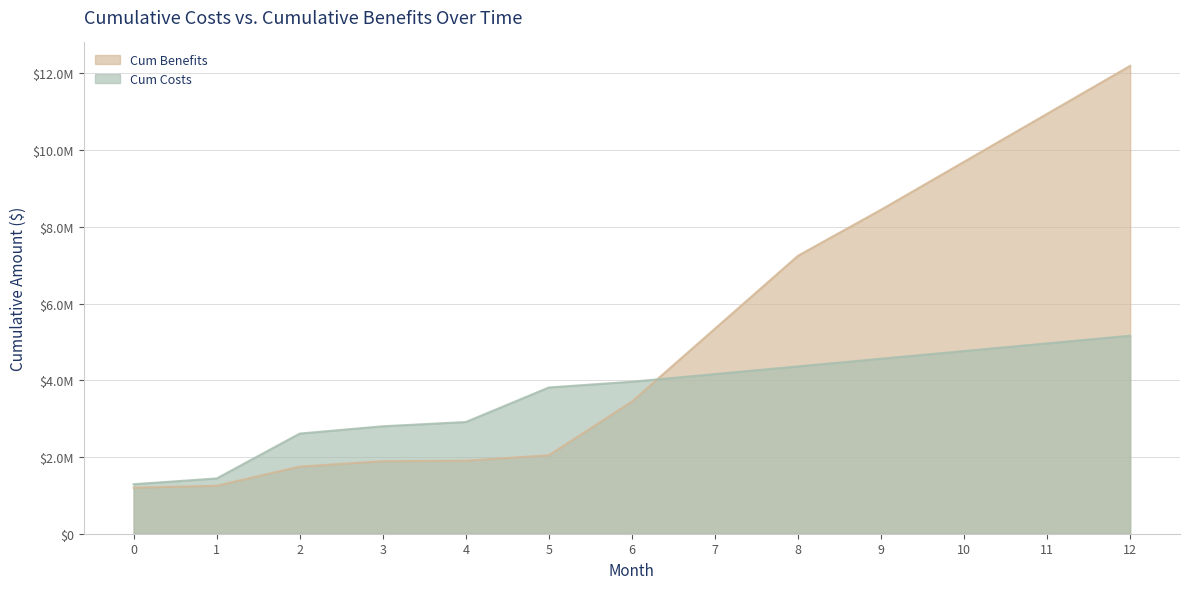

What is the approximate value of Cum Benefits at 11, to the nearest 50?

10944000